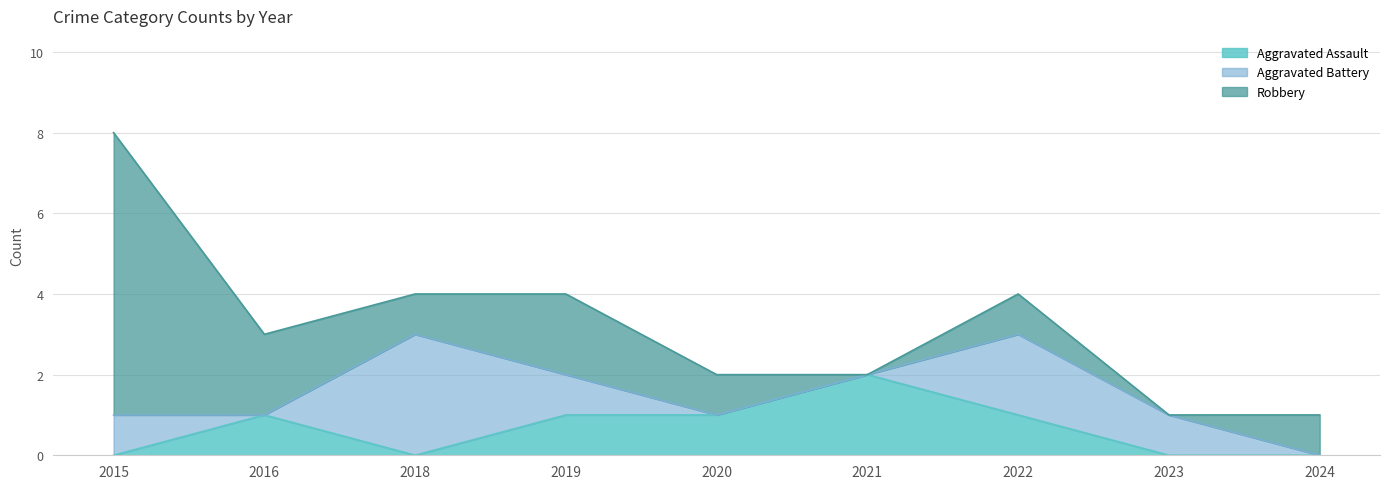

How many values in the Aggravated Assault series are below 1?

4